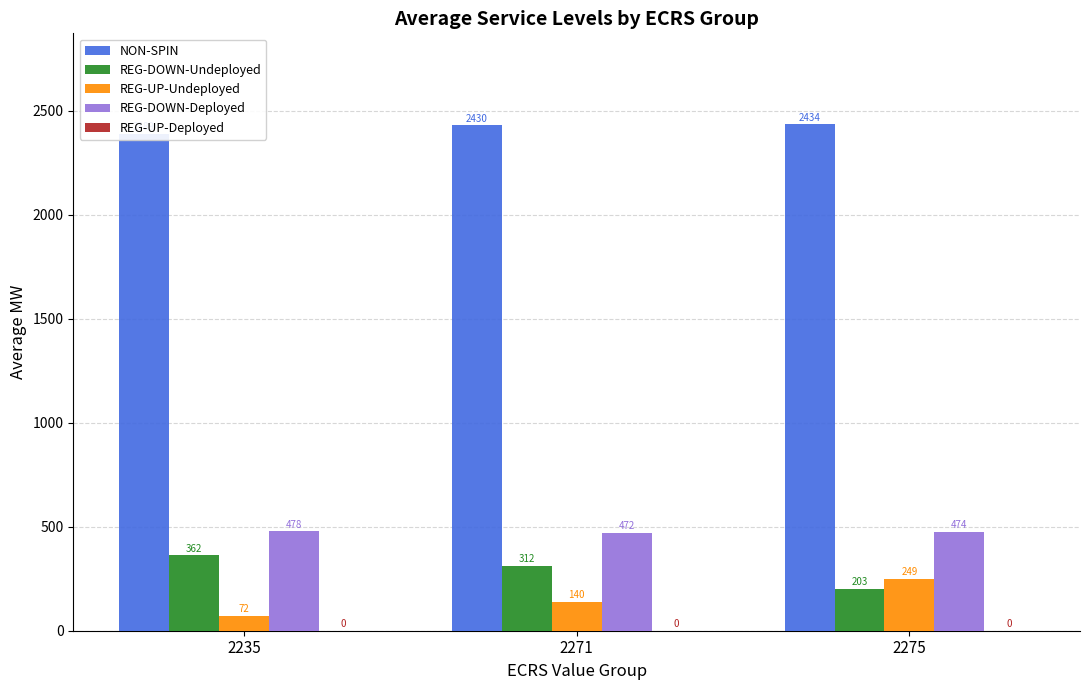

At which label is REG-DOWN-Undeployed closest to 282?

2271